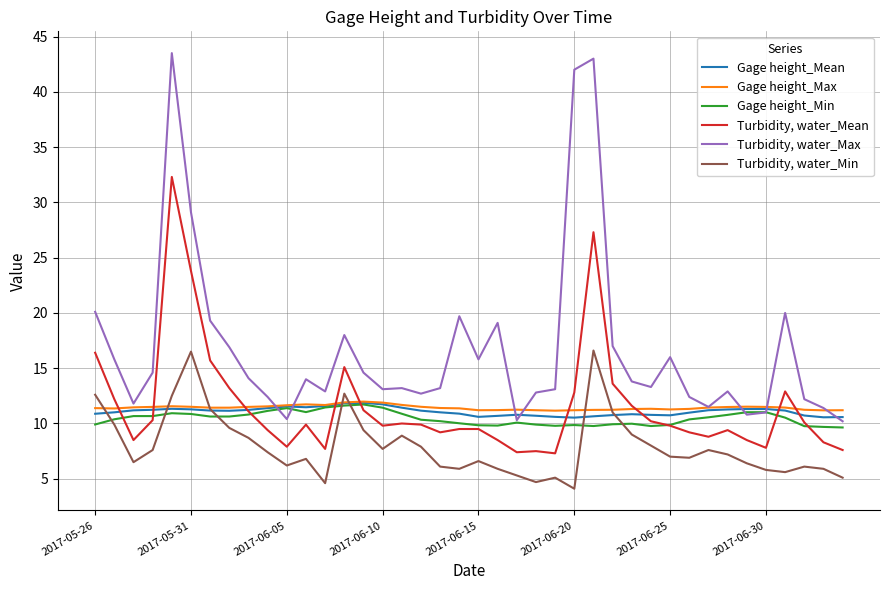

Which series has the largest total across all categories?

Turbidity, water_Max